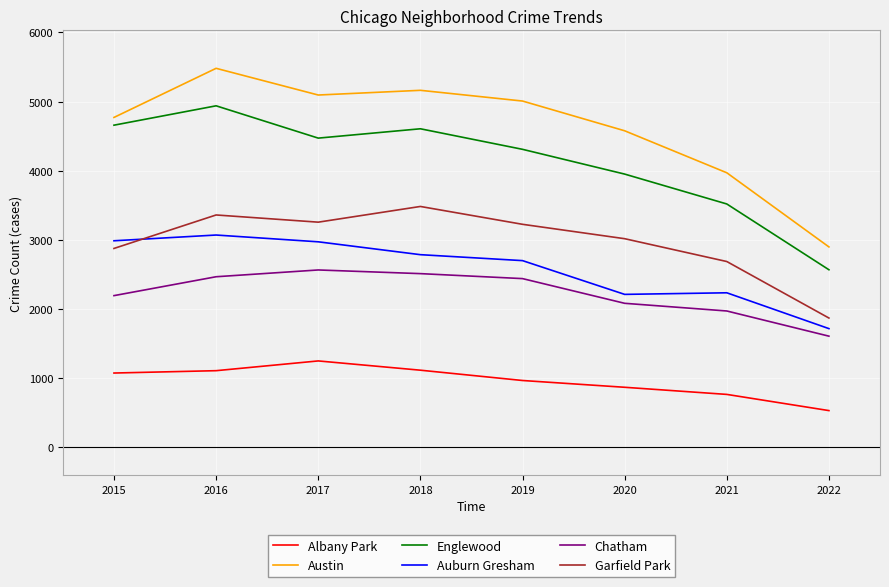

The value of Garfield Park at 2016 is 4441. True or false?

False